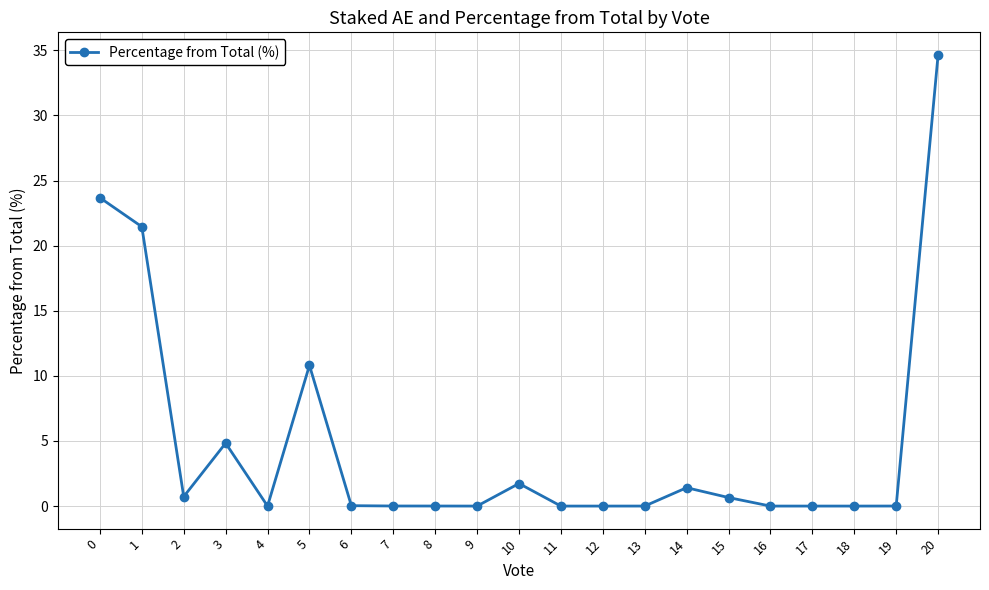

Is it true that the value at 14 is 1.4?

True